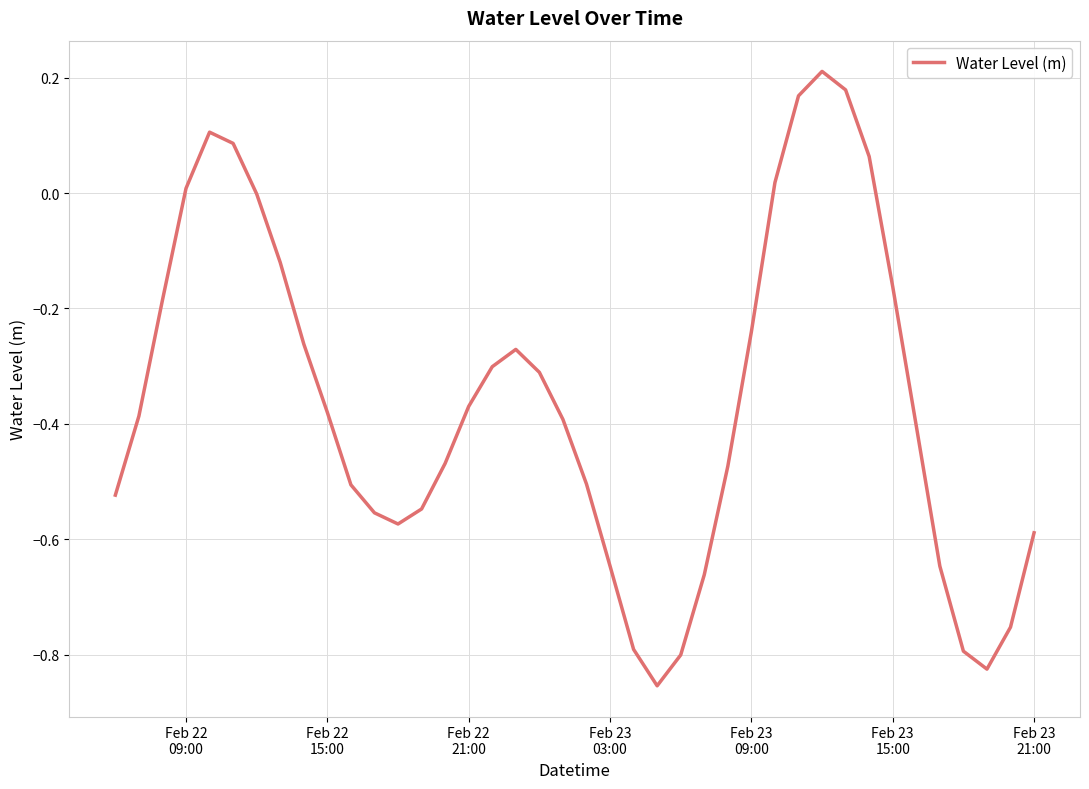

What is the difference between the maximum and minimum values?

1.1